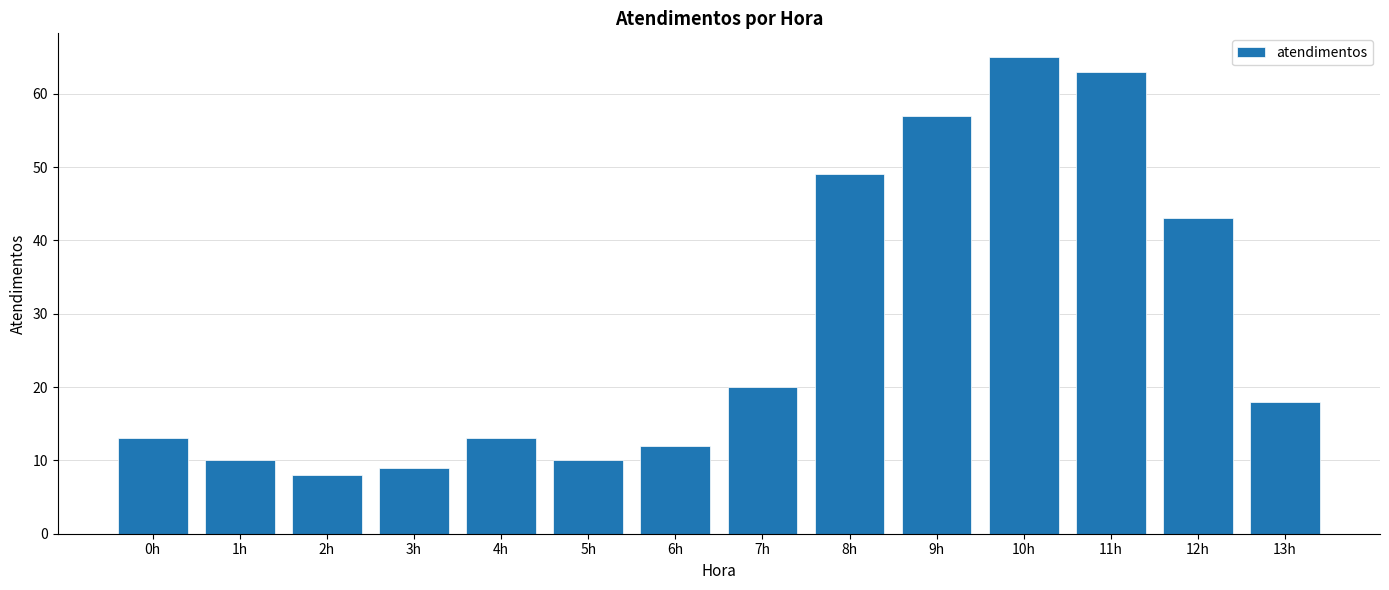

Reading left to right, extract all data points from this chart.

0h=13	1h=10	2h=8	3h=9	4h=13	5h=10	6h=12	7h=20	8h=49	9h=57	10h=65	11h=63	12h=43	13h=18